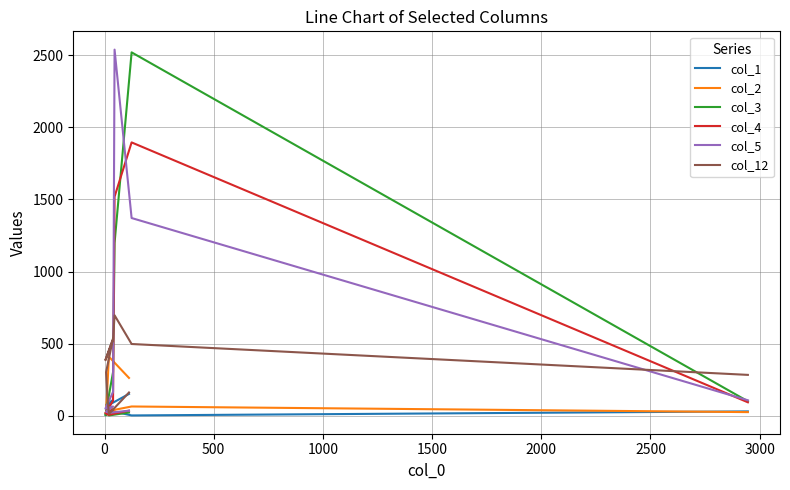

What is the value of the col_2 point at the 9th from the left?

65